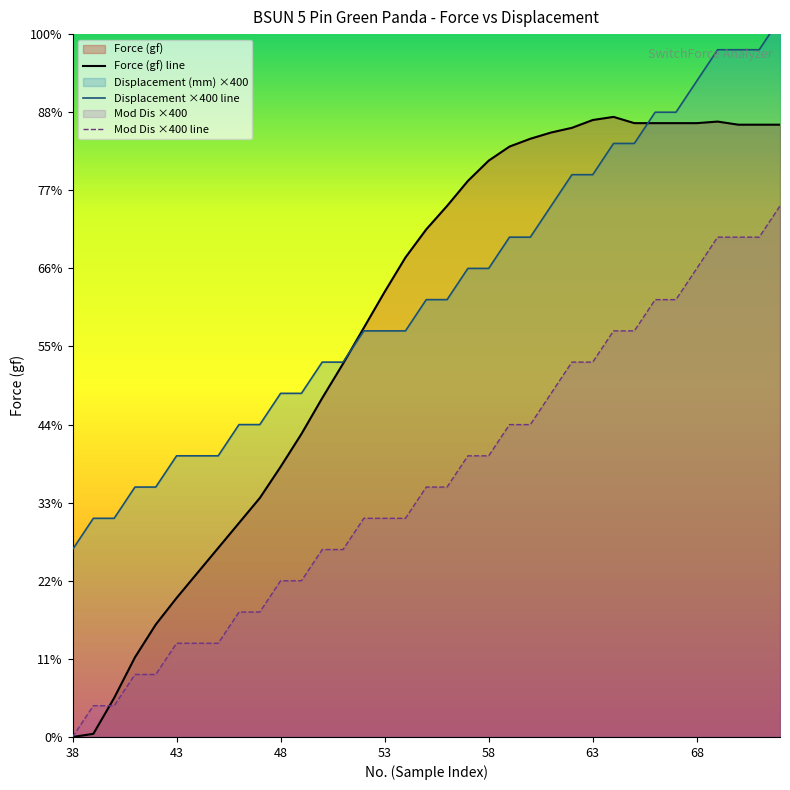

How many intersections are there between Force (gf) and Mod Dis?

1